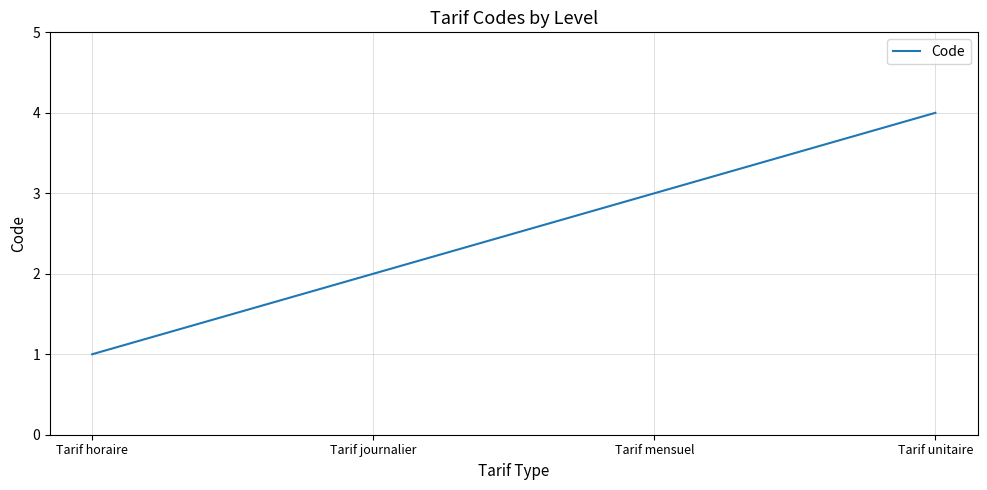

How many values are below 3?

2